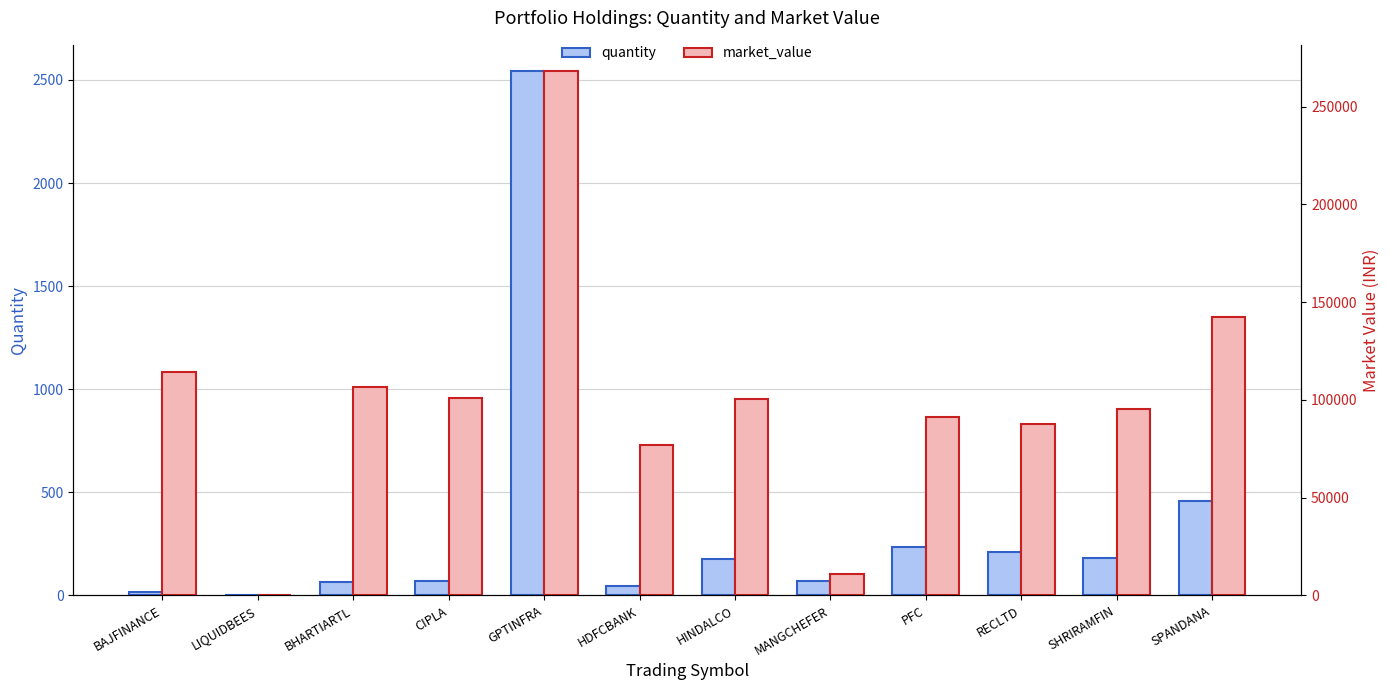

How many distinct data groups are displayed?

2